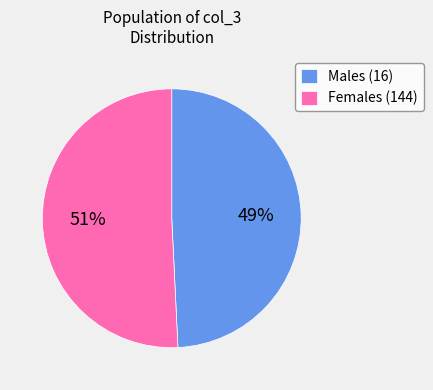

To the nearest percent, what is the combined percentage of Females (144) and Males (16)?

100%